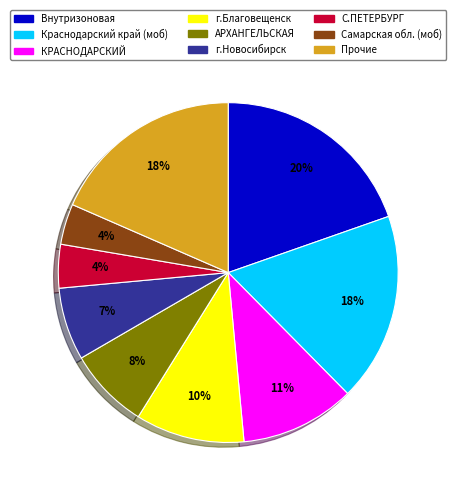

Is there a majority slice in this chart?

No